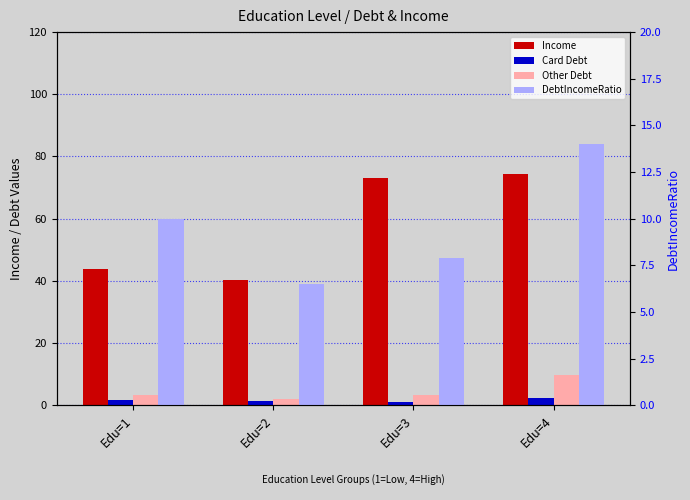

Which series changed the most between Edu=2 and Edu=3?

Income